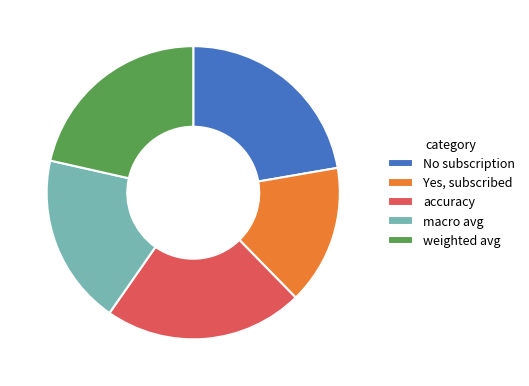

Which has a higher value, Yes, subscribed or No subscription?

No subscription